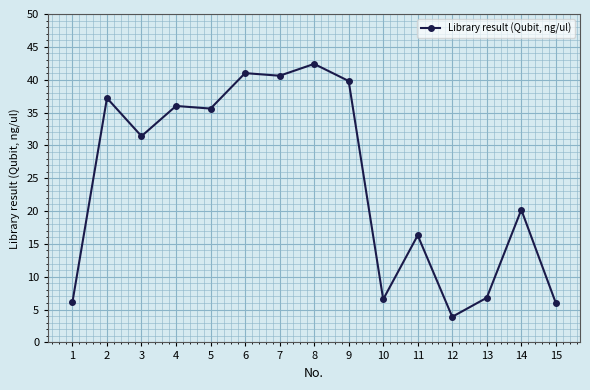

The chart shows a value of 20.2 at 14. True or false?

True